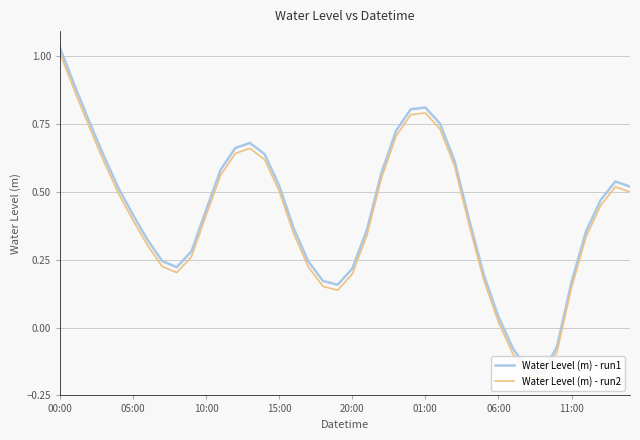

True or false: Water Level (m) - run1 and Water Level (m) - run2 cross at least once.

False